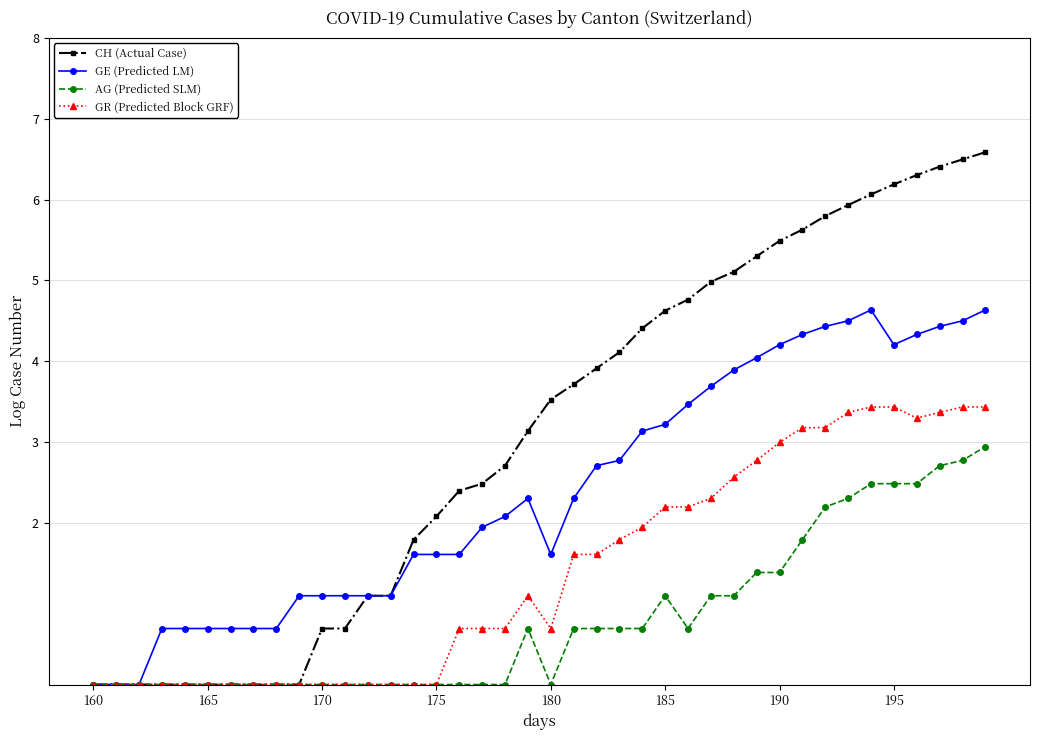

Which series has the largest total across all categories?

CH (Actual Case)